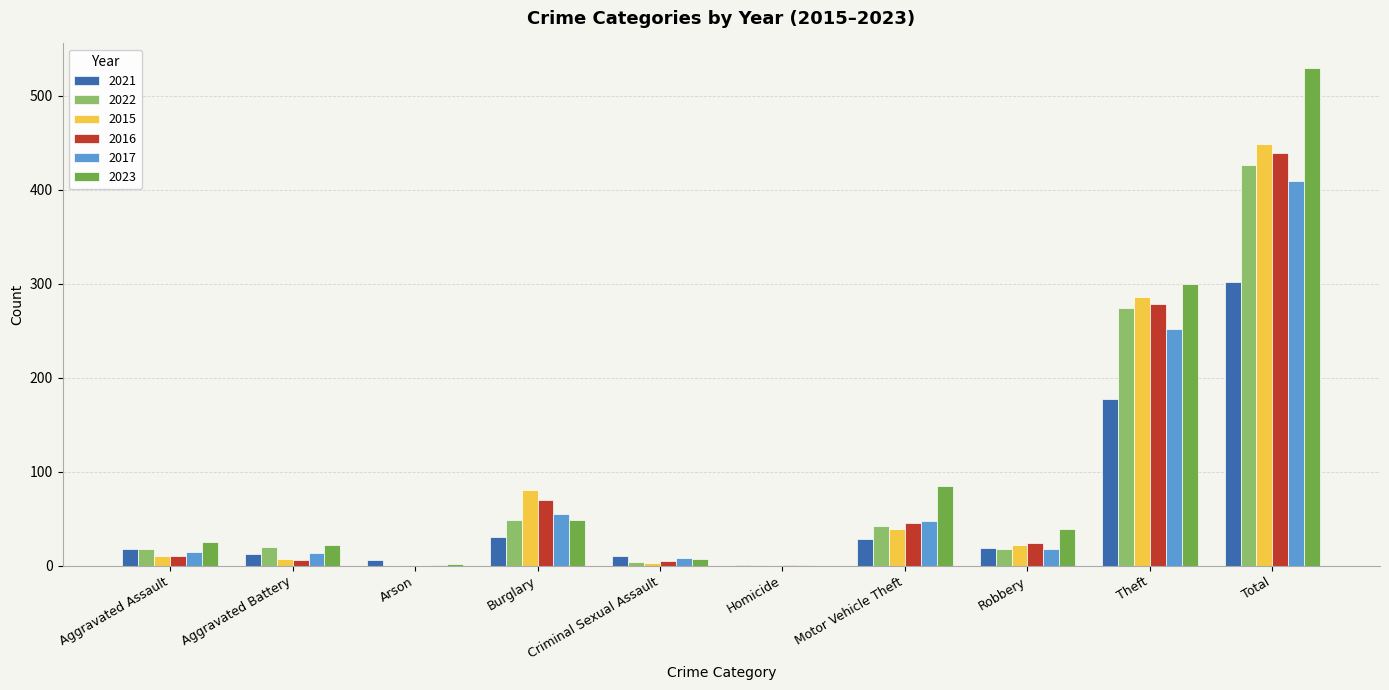

What is the total value across all series at Arson?

10